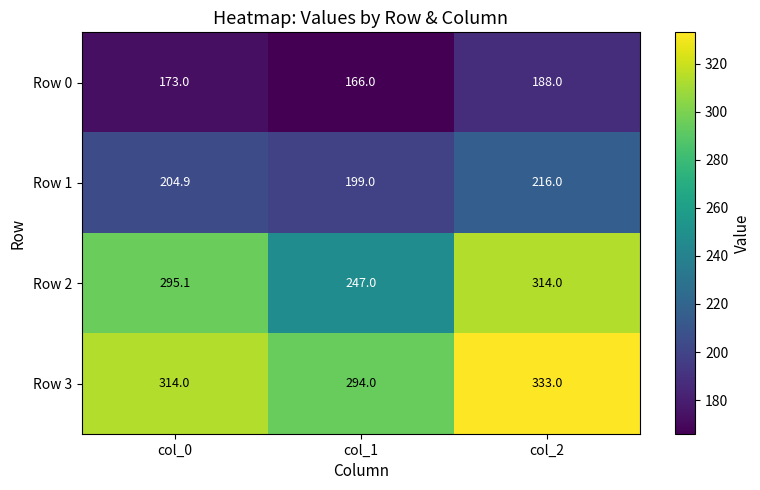

What is the difference between the second highest and minimum values in the Row 0 series?

7.0